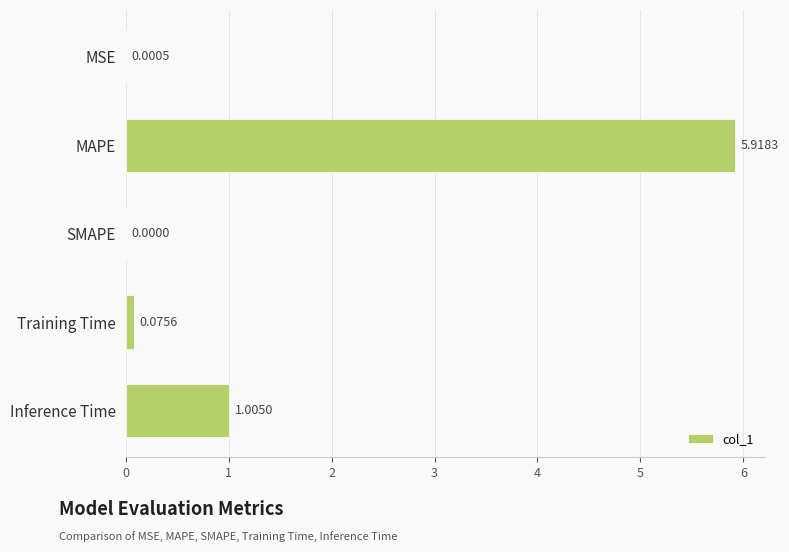

What is the change in value from MSE to MAPE?

+5.9